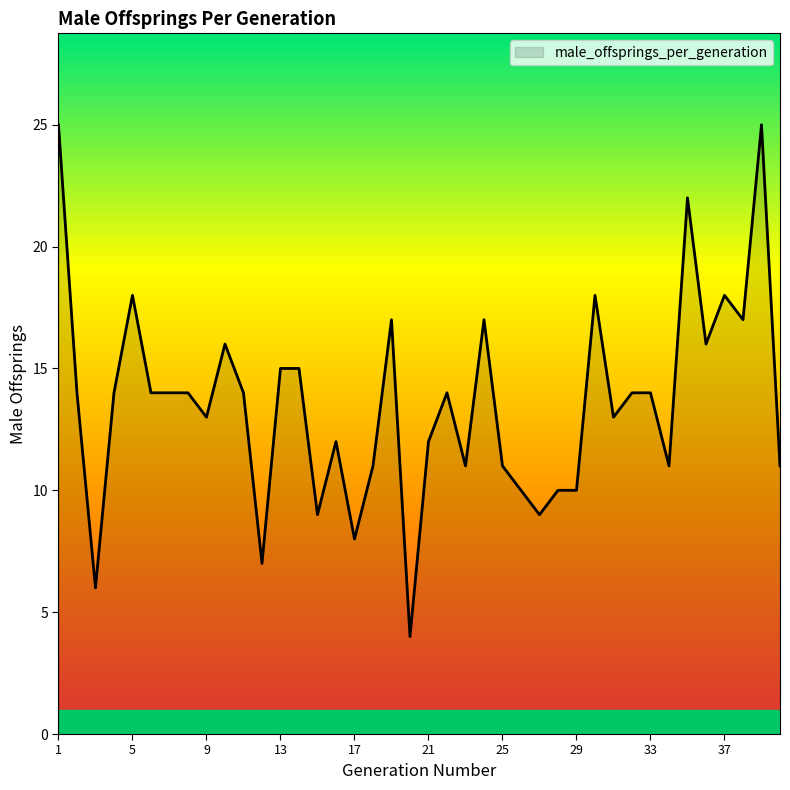

What is the minimum value shown in the chart?

4